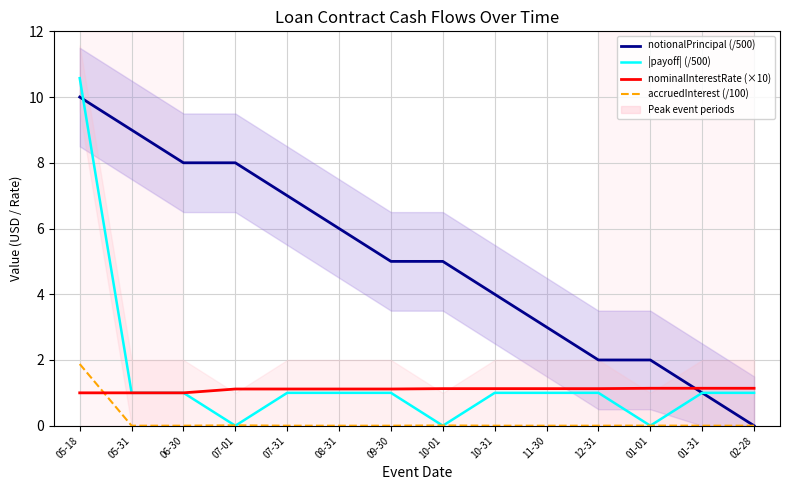

What is the label of the 9th point from the right?

08-31